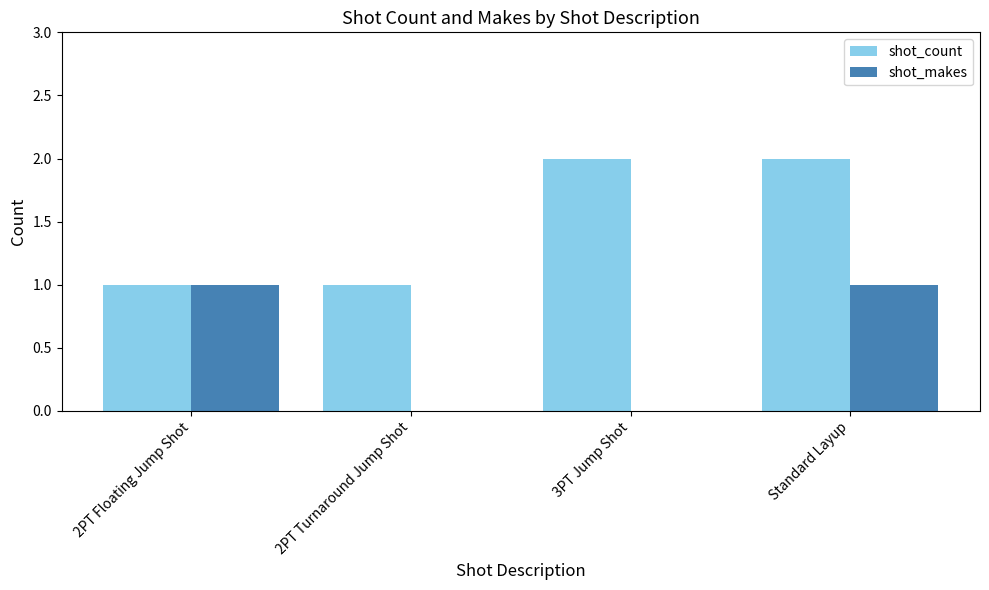

The value of shot_count at 3PT Jump Shot is 1. True or false?

False